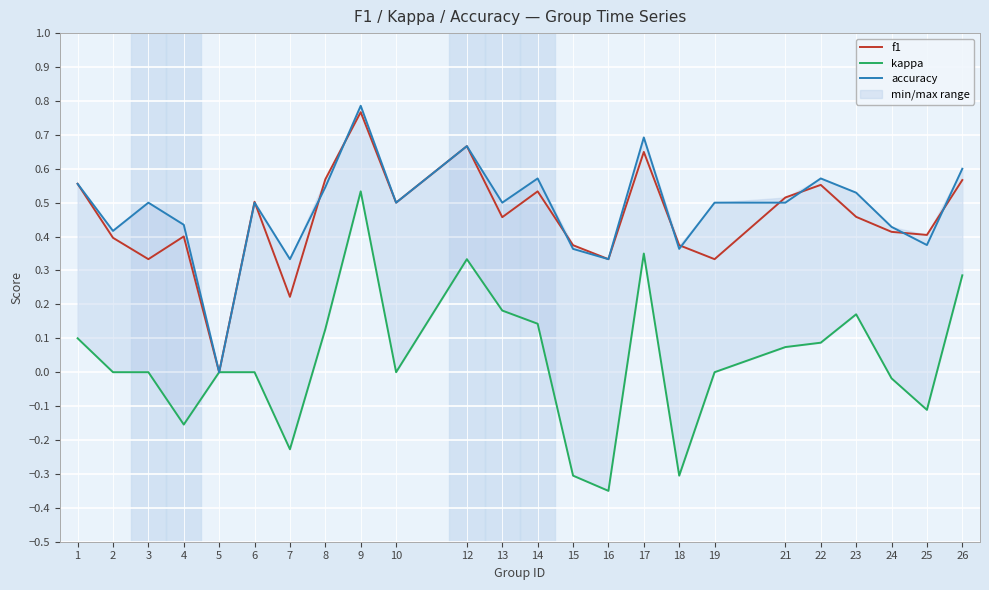

True or false: f1 and kappa intersect in this chart.

False